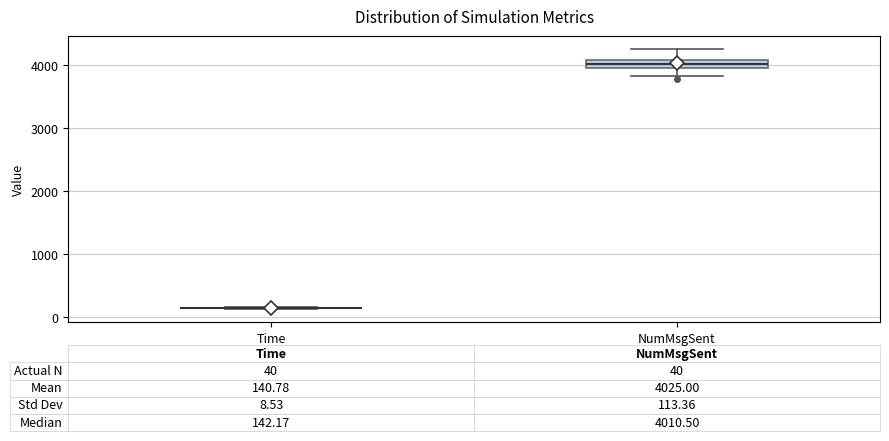

Which box is the tallest, from its lower edge to its upper edge?

NumMsgSent